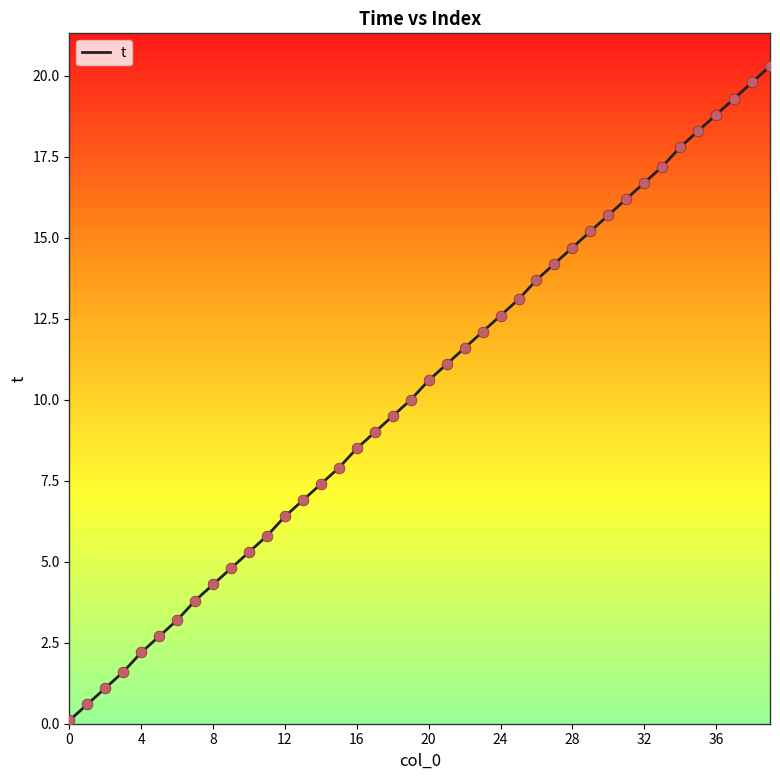

What is the maximum value shown in the chart?

20.3